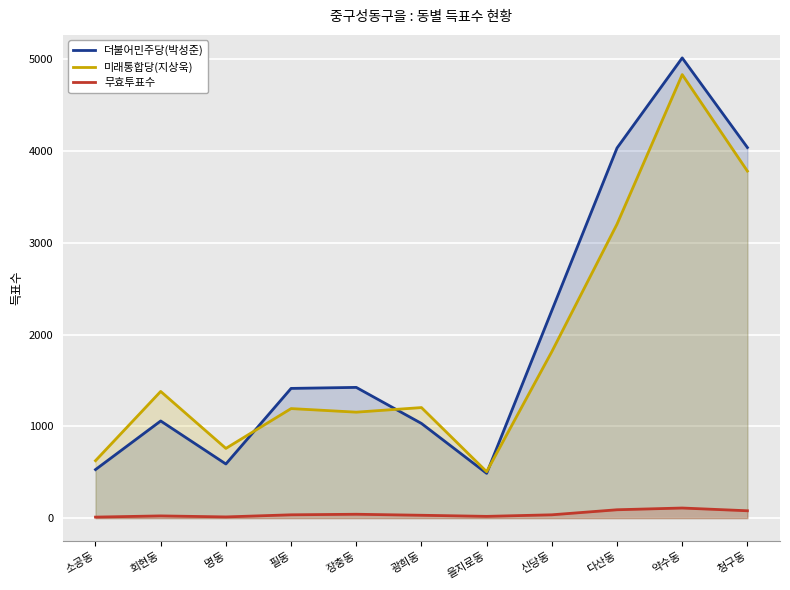

Which category has the lowest value across all series?

소공동